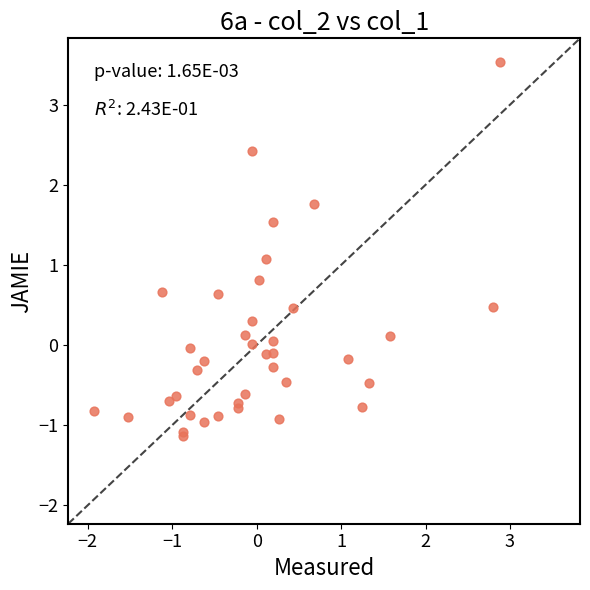

What Y value in the scatter plot is closest to 1?

1.1